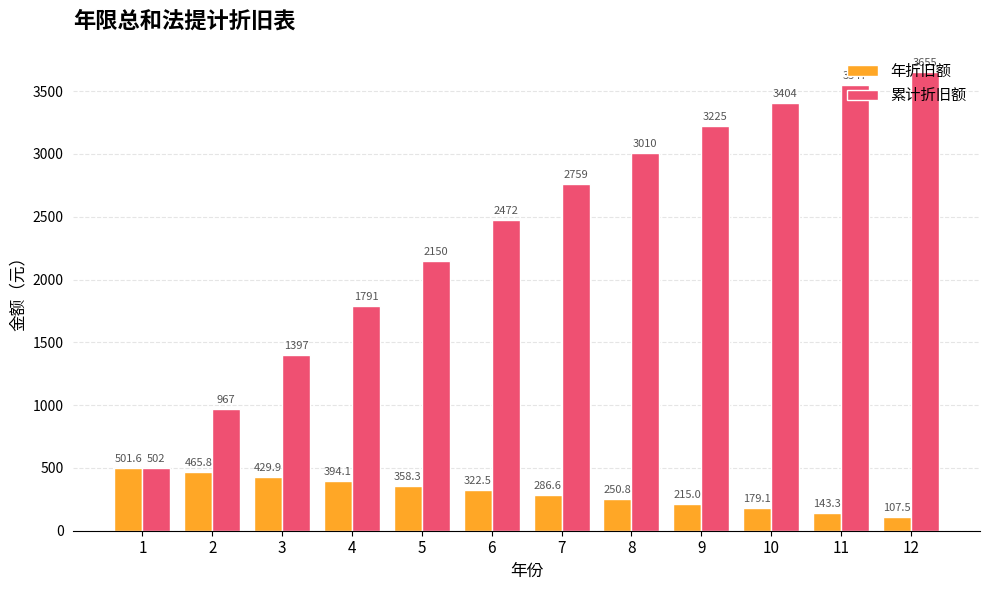

The value of 年折旧额 at 12 is 107.5. True or false?

True